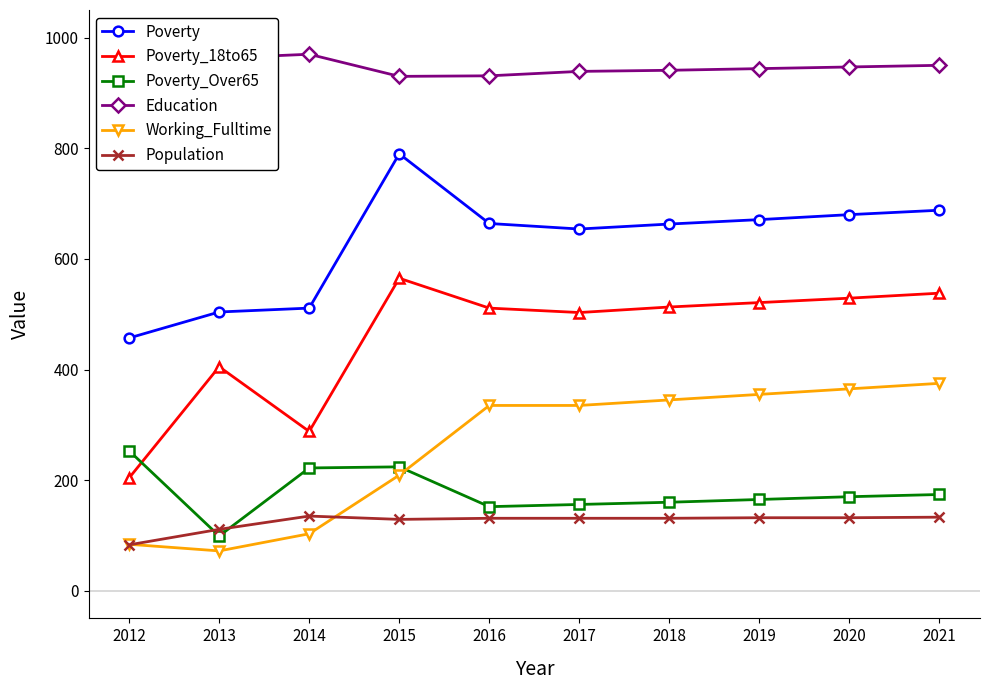

Which series ends up on top after the final intersection of Poverty_Over65 and Poverty_18to65?

Poverty_18to65